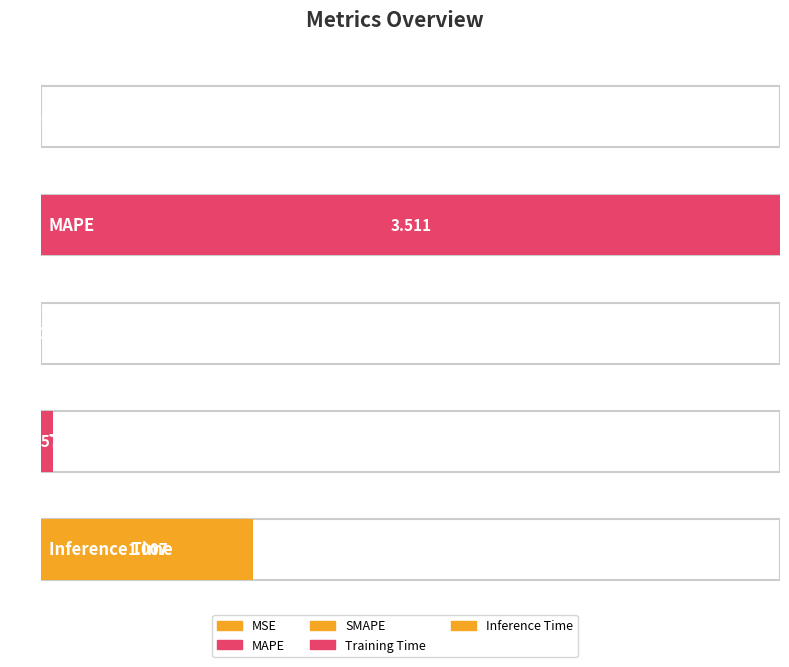

What is the greatest value displayed?

3.5